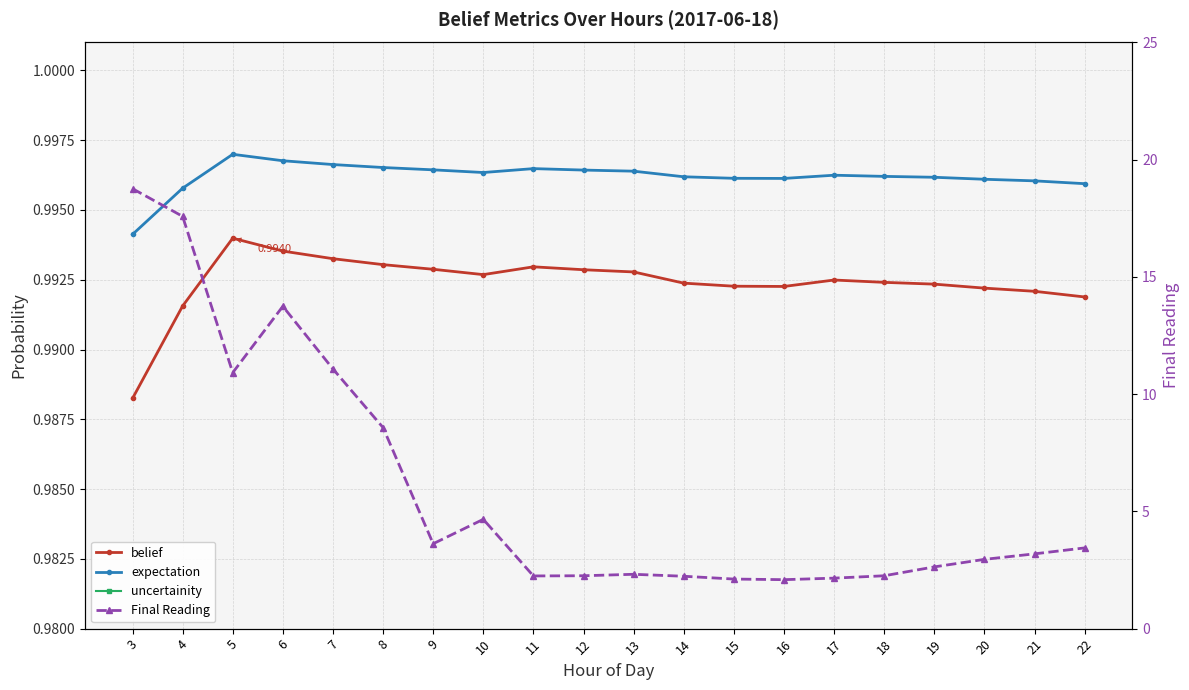

At which category is the sum across all series the highest?

3